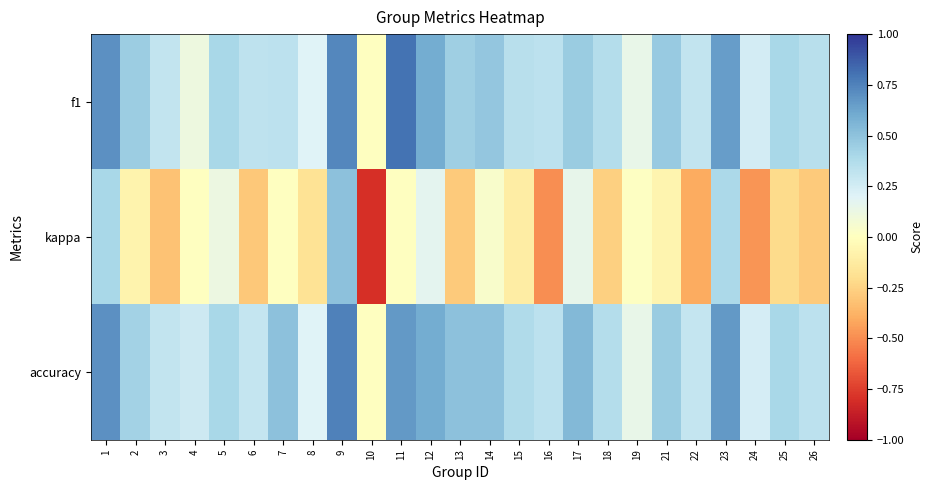

What is the spread (max minus min) of values at 11?

0.8